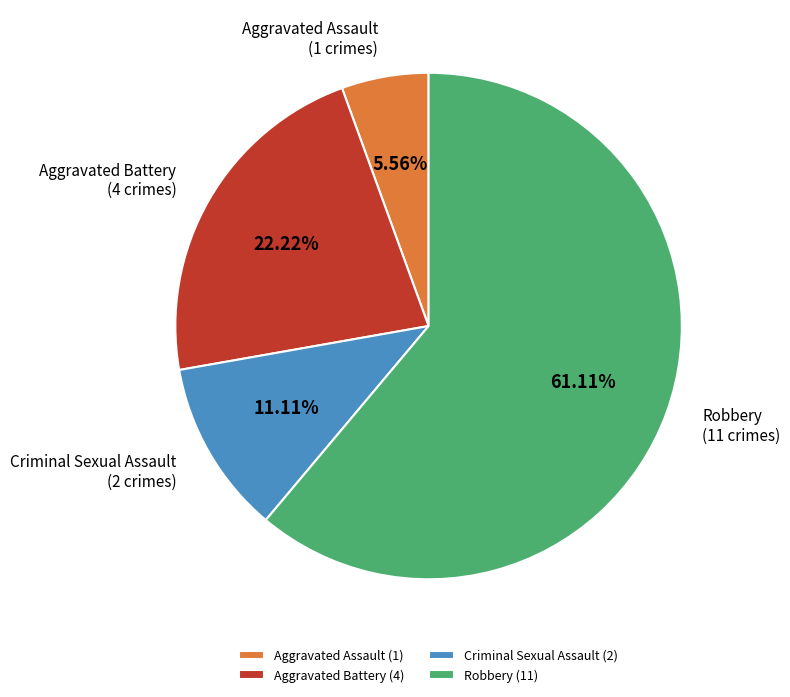

Count the number of slices in the pie.

4